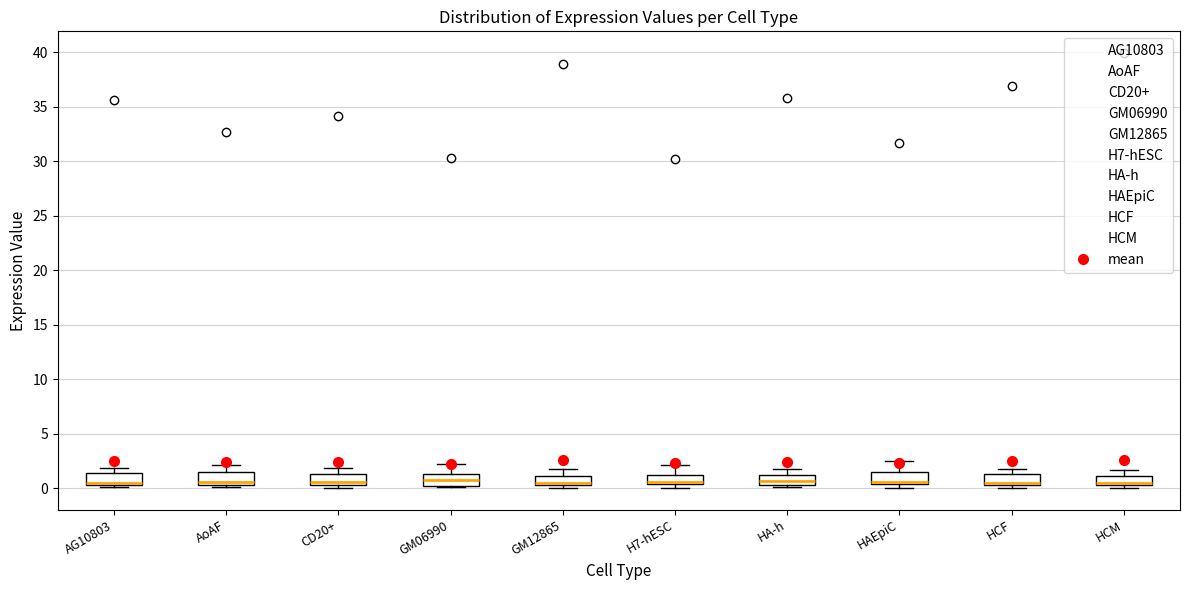

Reading left to right, read every box against the y-axis: the position of its median line, the range the box covers, and the ends of its whiskers. The values are not printed on the chart, so give them approximately, as read against the axis.

AG10803: median 0.5 (just above the box's lower edge), box 0.5 to 1.5, whiskers 0.0 to 2.0
AoAF: median 0.5 (just above the box's lower edge), box 0.5 to 1.5, whiskers 0.0 to 2.0
CD20+: median 0.5 (just above the box's lower edge), box 0.5 to 1.5, whiskers 0.0 to 2.0
GM06990: median 0.5, box 0.0 to 1.5, whiskers 0.0 (just below the box's lower edge) to 2.0
GM12865: median 0.5 (just above the box's lower edge), box 0.5 to 1.0, whiskers 0.0 to 1.5
H7-hESC: median 0.5 (drawn on the box's lower edge), box 0.5 to 1.0, whiskers 0.0 to 2.0
HA-h: median 0.5, box 0.0 to 1.0, whiskers 0.0 (just below the box's lower edge) to 2.0
HAEpiC: median 0.5 (drawn on the box's lower edge), box 0.5 to 1.5, whiskers 0.0 to 2.5
HCF: median 0.5 (just above the box's lower edge), box 0.5 to 1.5, whiskers 0.0 to 2.0
HCM: median 0.5, box 0.0 to 1.0, whiskers 0.0 (just below the box's lower edge) to 1.5